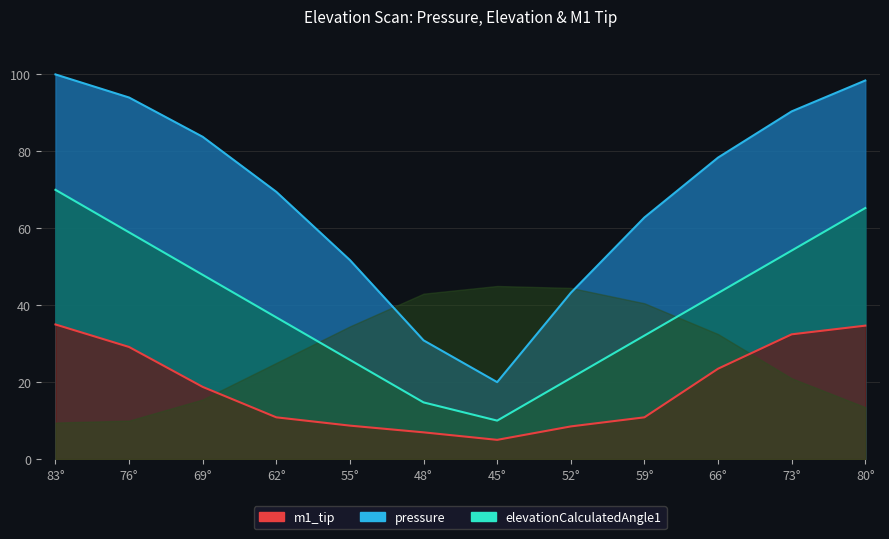

Where is the first local minimum for pressure?

45°